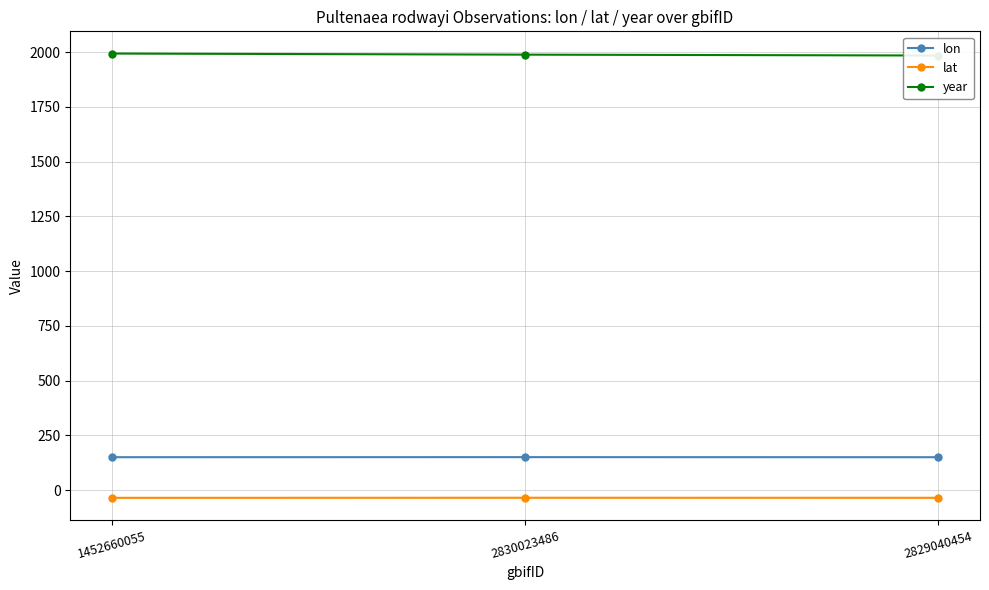

Reading right to left, what are all the values shown in this chart?

lon: 2829040454=150.2	2830023486=150.5	1452660055=150.3
lat: 2829040454=-35.2	2830023486=-35.0	1452660055=-35.4
year: 2829040454=1985.0	2830023486=1989.0	1452660055=1994.0